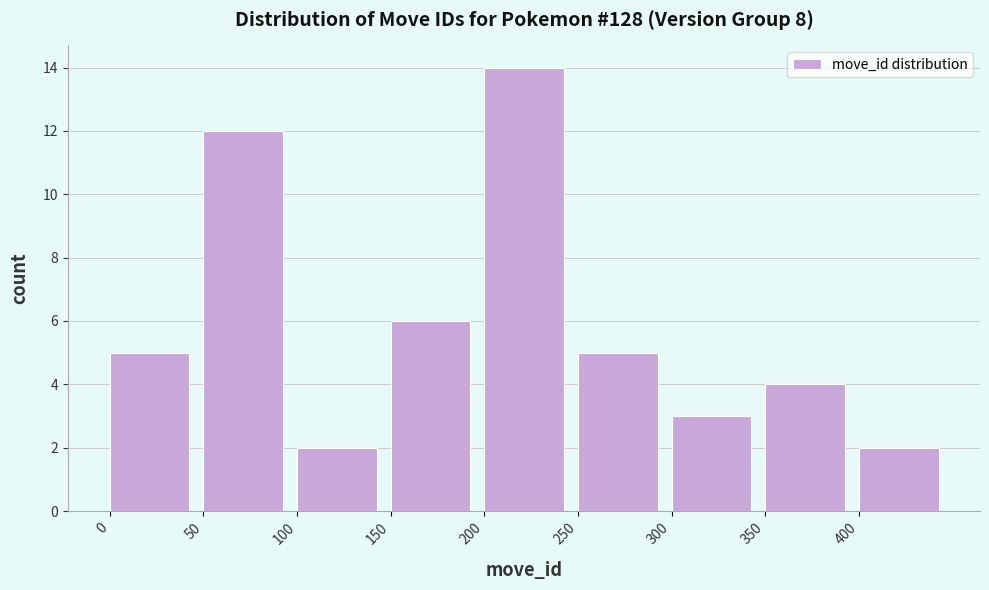

Reading left to right, transcribe this chart: for each bar, give the range it covers on the x-axis and its height. The values are not printed on the chart, so give them approximately, as read against the axis.

0 to 50: 5
50 to 100: 12
100 to 150: 2
150 to 200: 6
200 to 250: 14
250 to 300: 5
300 to 350: 3
350 to 400: 4
400 to 450: 2